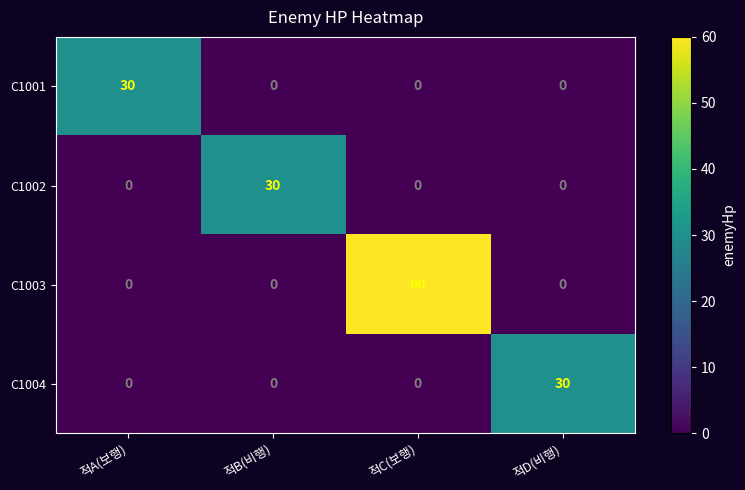

The C1004 series shows 16 at 적D(비행). True or false?

False